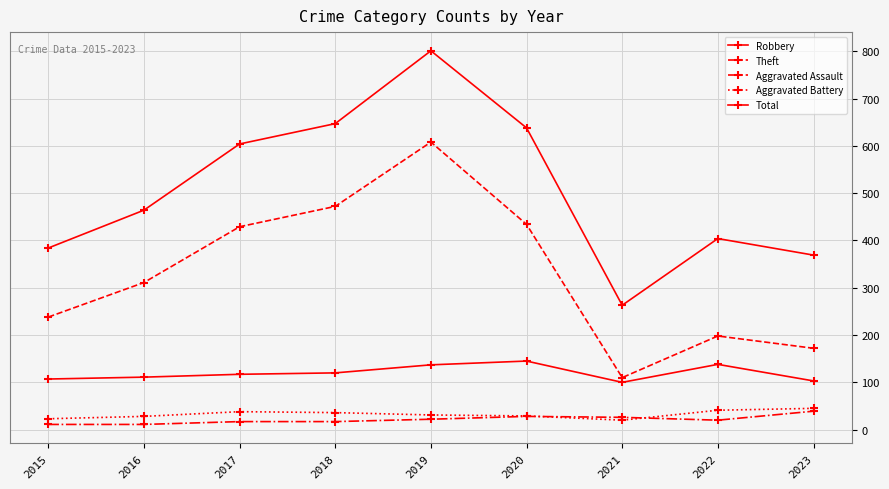

True or false: Robbery and Total cross at least once.

False